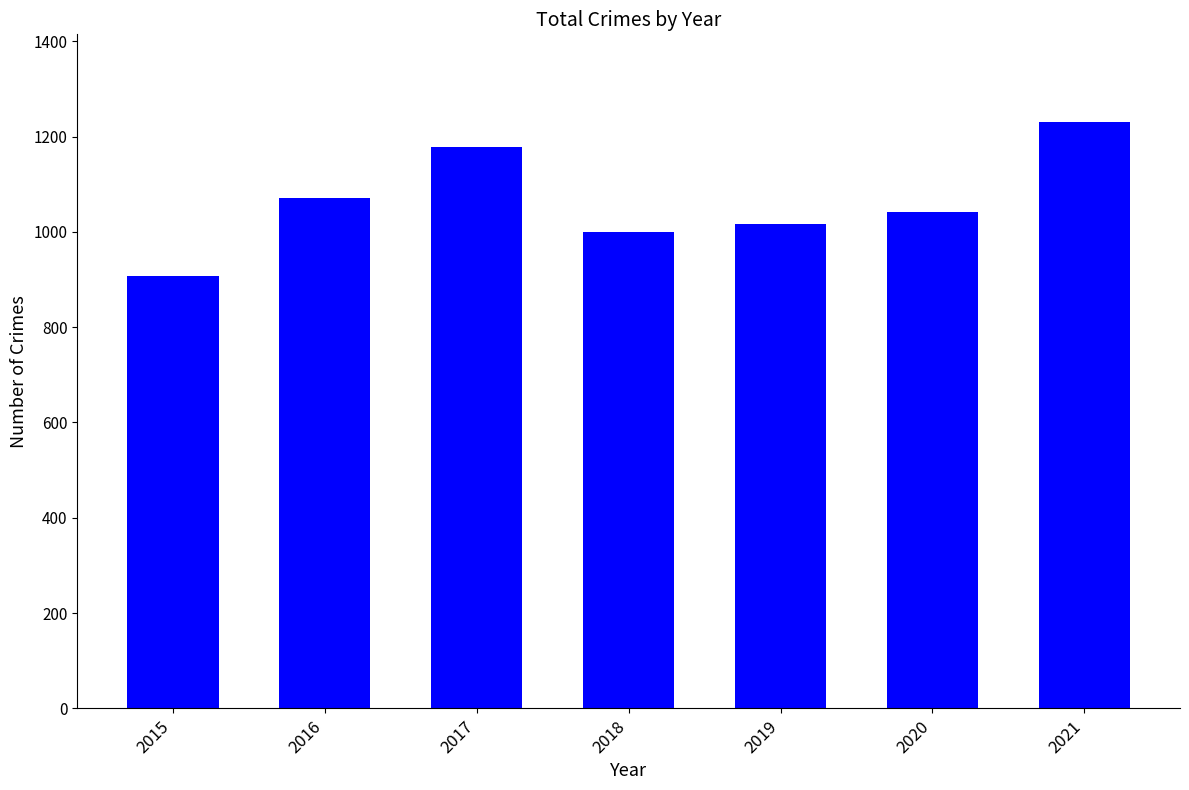

At which label is the value closest to 1069?

2016